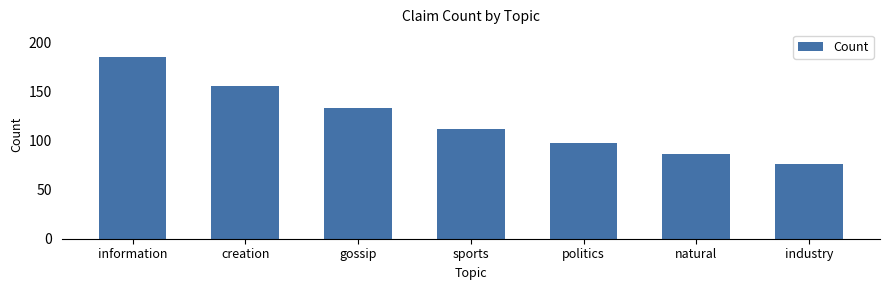

How many series are shown in this chart?

1